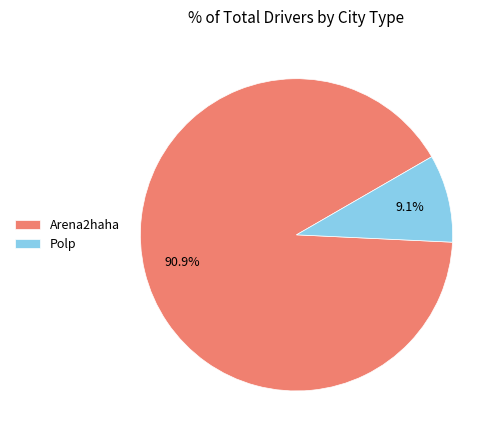

Count the number of slices in the pie.

2